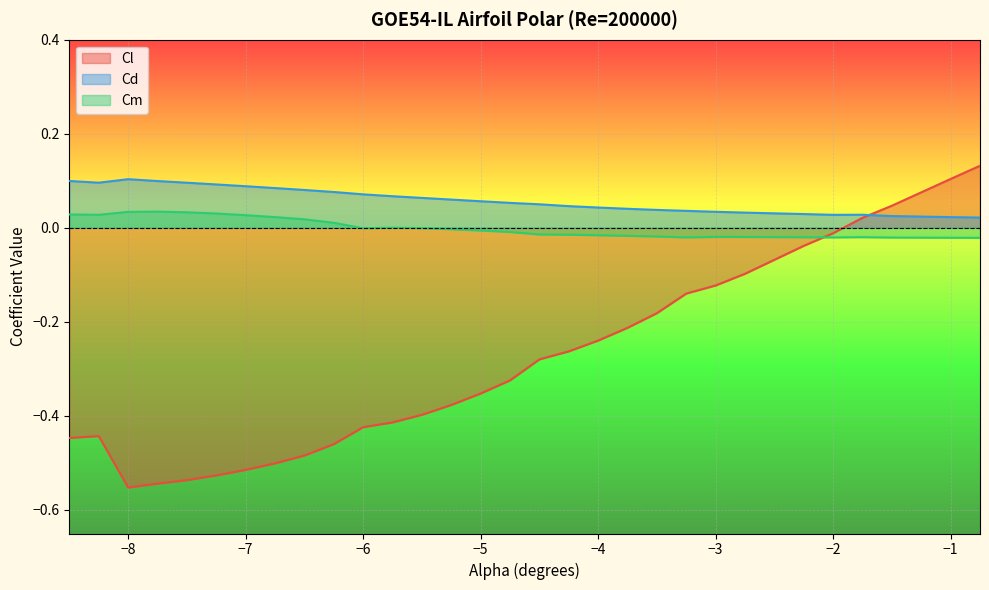

How many times do Cl and Cd cross each other?

1